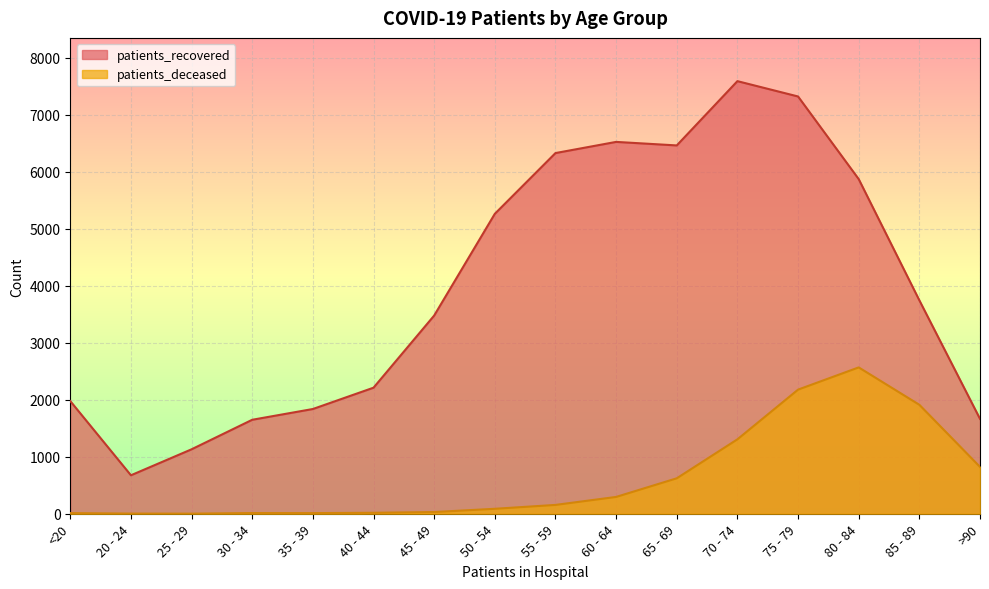

At which category is the sum across all series the highest?

75 - 79